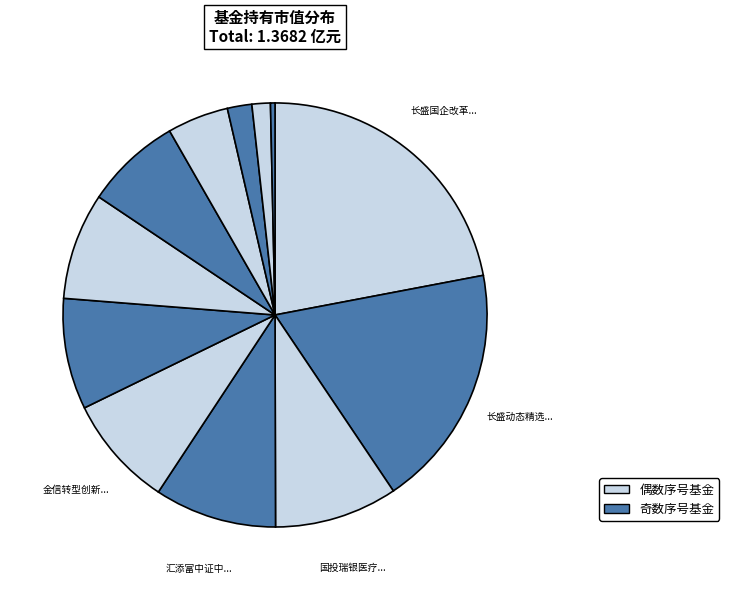

Is there any slice that represents more than half of the pie?

No